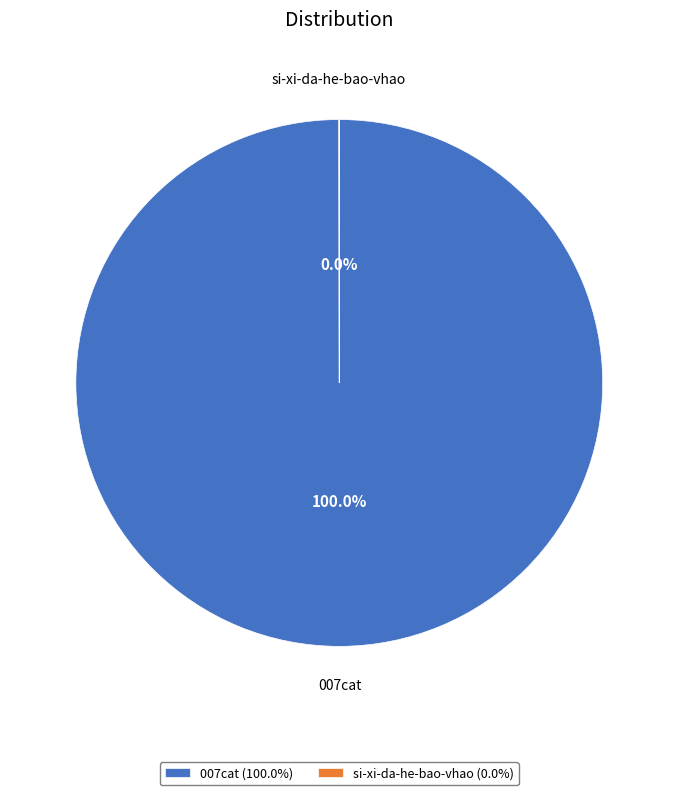

Is there a majority slice in this chart?

Yes